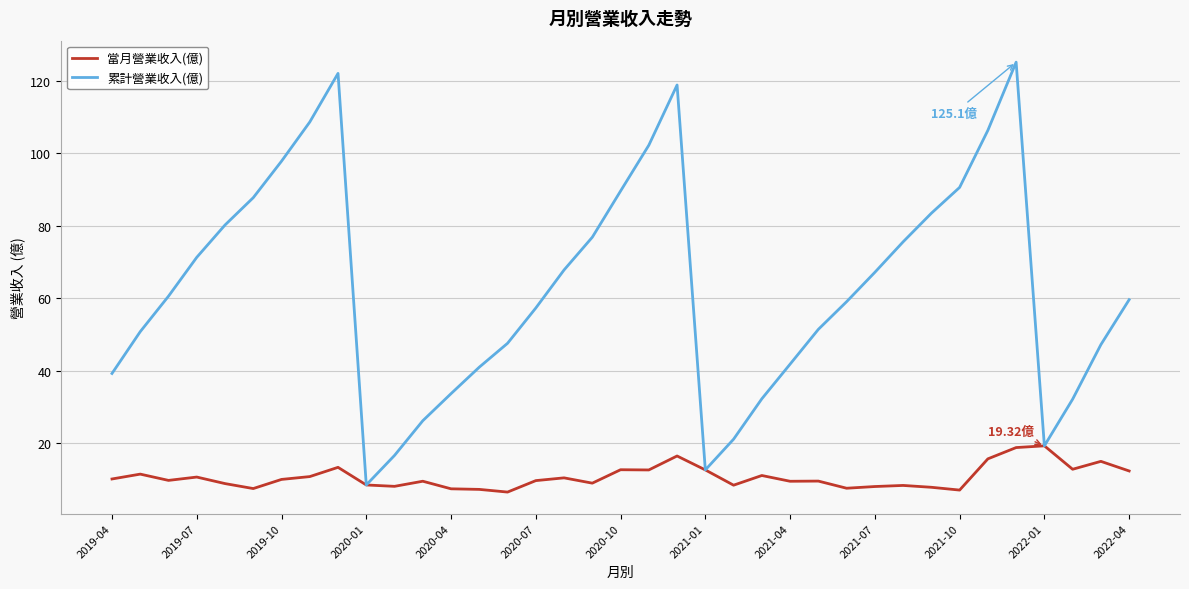

Which series has the widest spread of values?

累計營業收入(億)